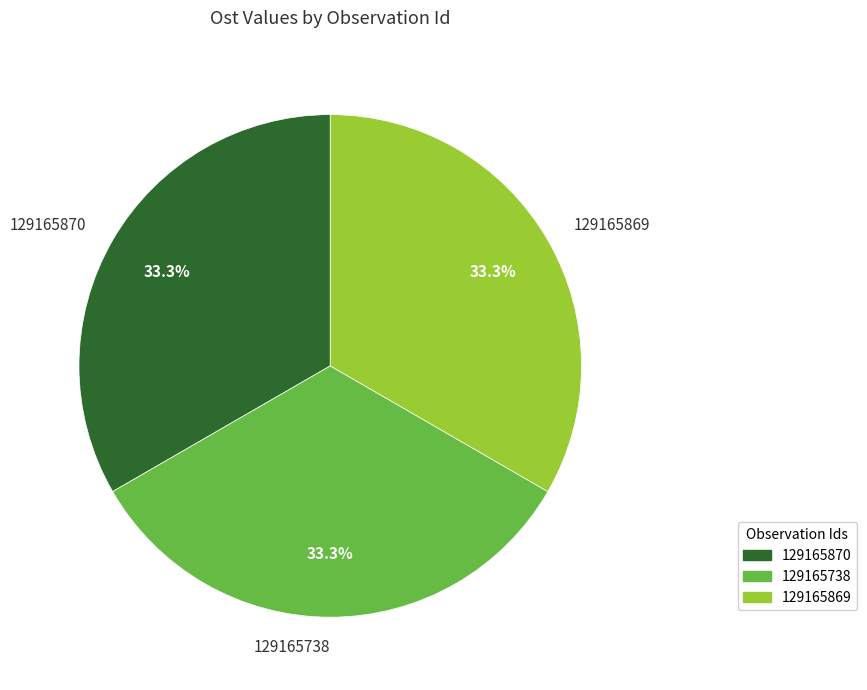

What percentage is the 129165870 slice, to the nearest percent?

33%